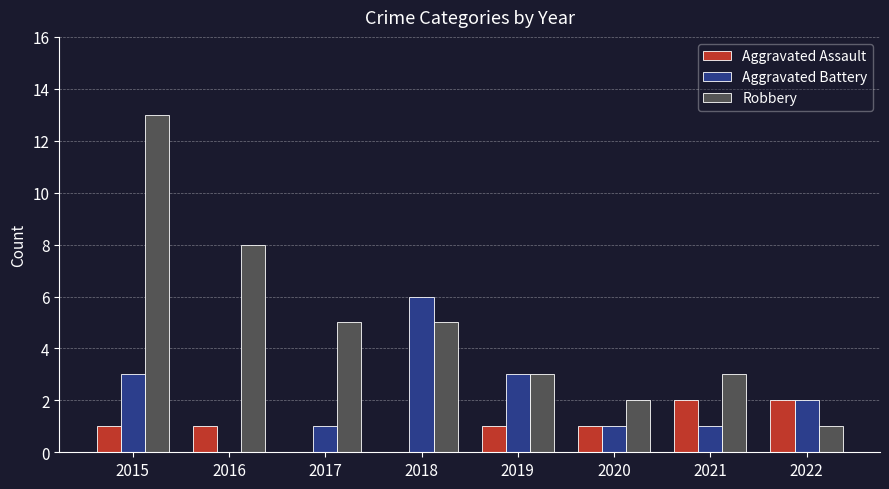

Which series changed the most between 2015 and 2021?

Robbery